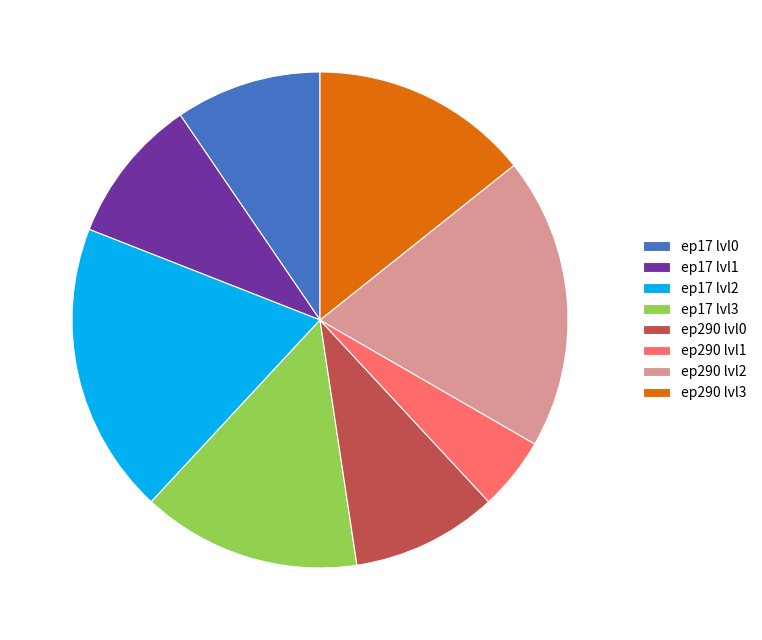

Combined, do ep17 lvl0 and ep290 lvl1 account for over 50%?

No